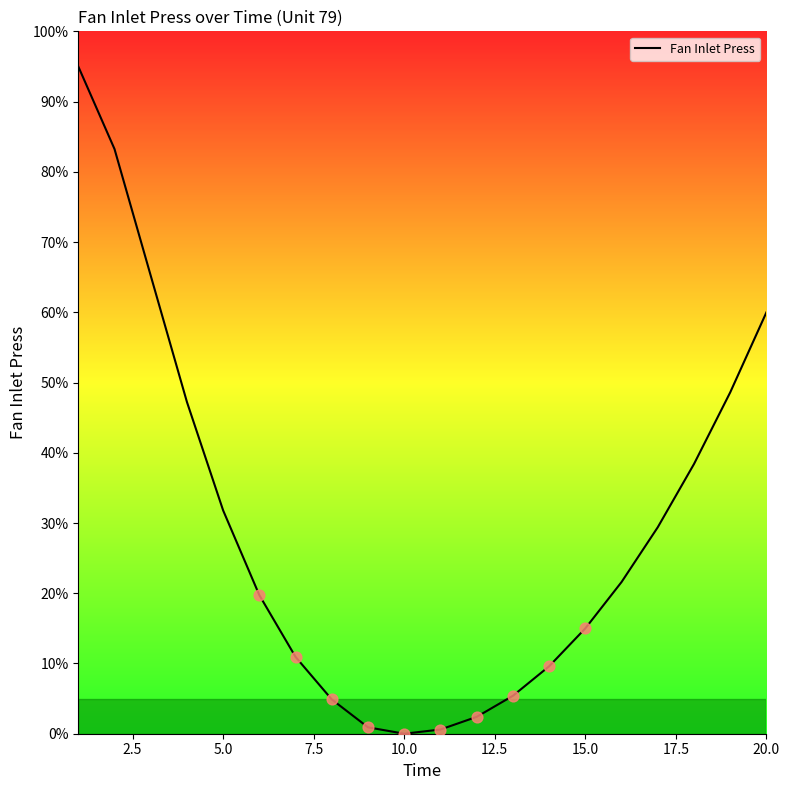

Which has a higher value, 5.0 or 15.0?

5.0